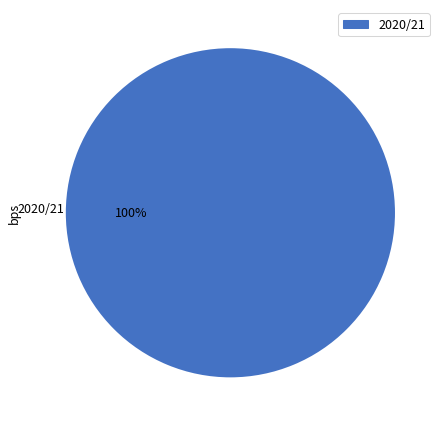

Is there any slice that represents more than half of the pie?

Yes